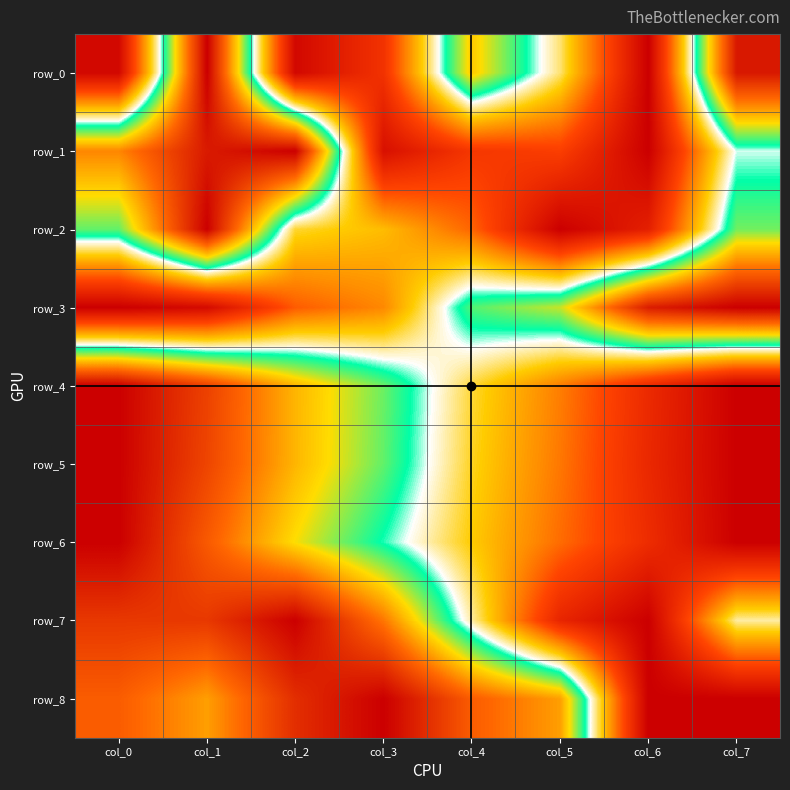

What is the difference between the maximum and minimum values in the row_0 series?

1.0